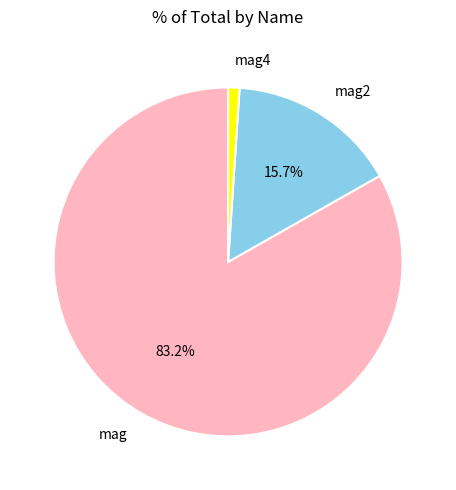

How many segments does this pie chart have?

3